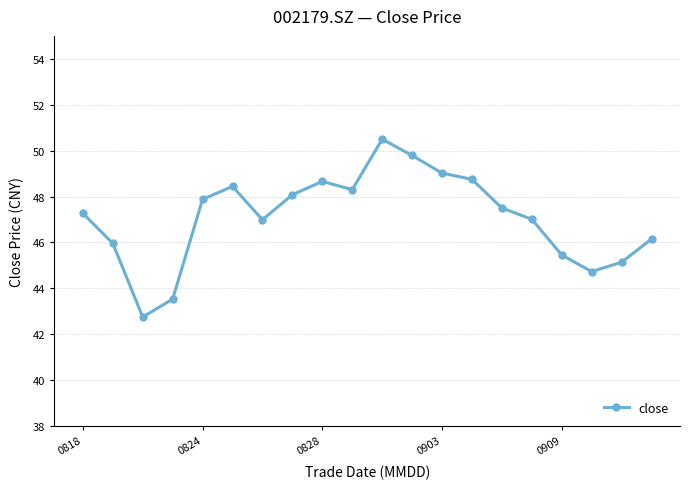

True or false: the data has more than 0 interior local peaks.

True